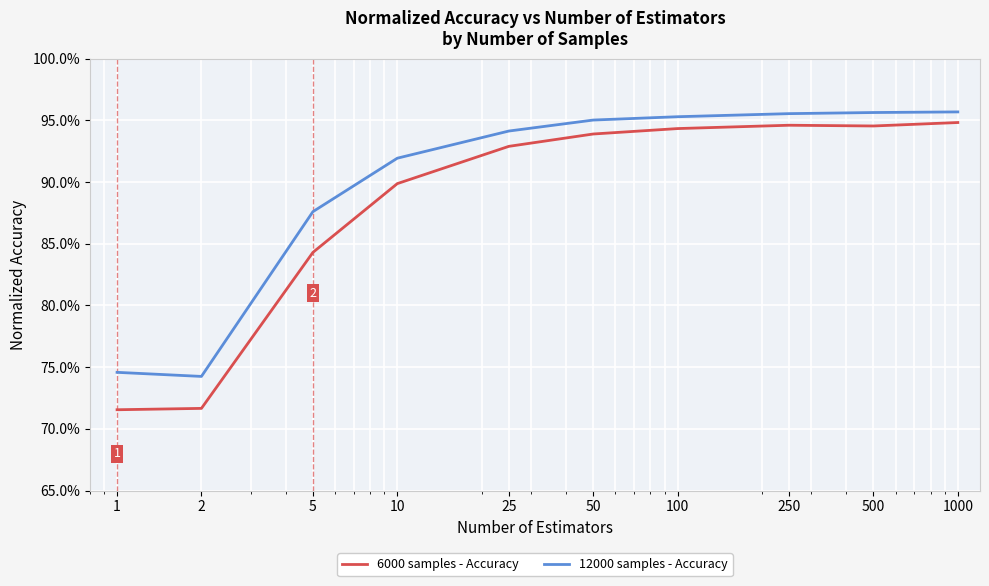

Does the chart have visible grid lines?

Yes